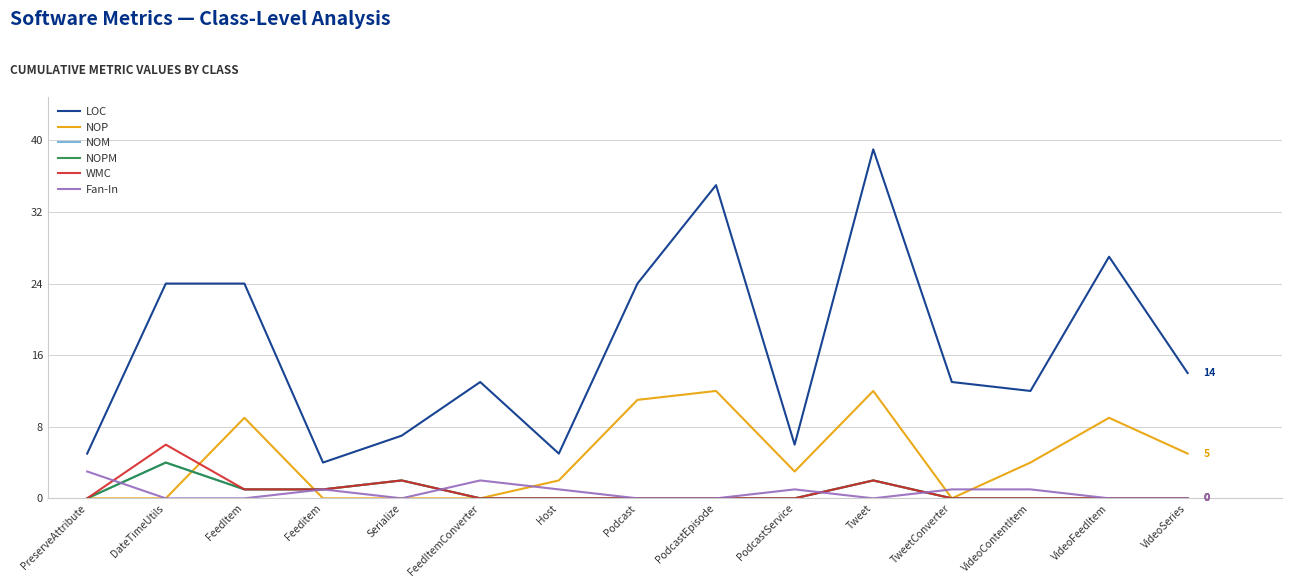

Does the chart have visible grid lines?

Yes